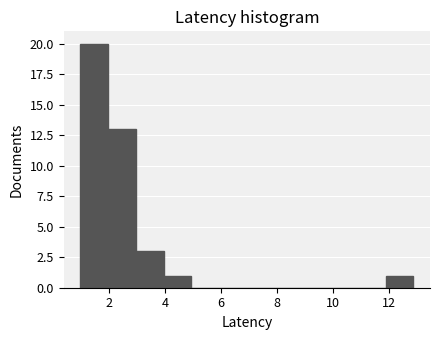

What is the height of the bar covering 4.0 to 5.0 on the x-axis? Neither the bar edges nor the heights are printed on the chart, so give them approximately, as read against the axes.

1